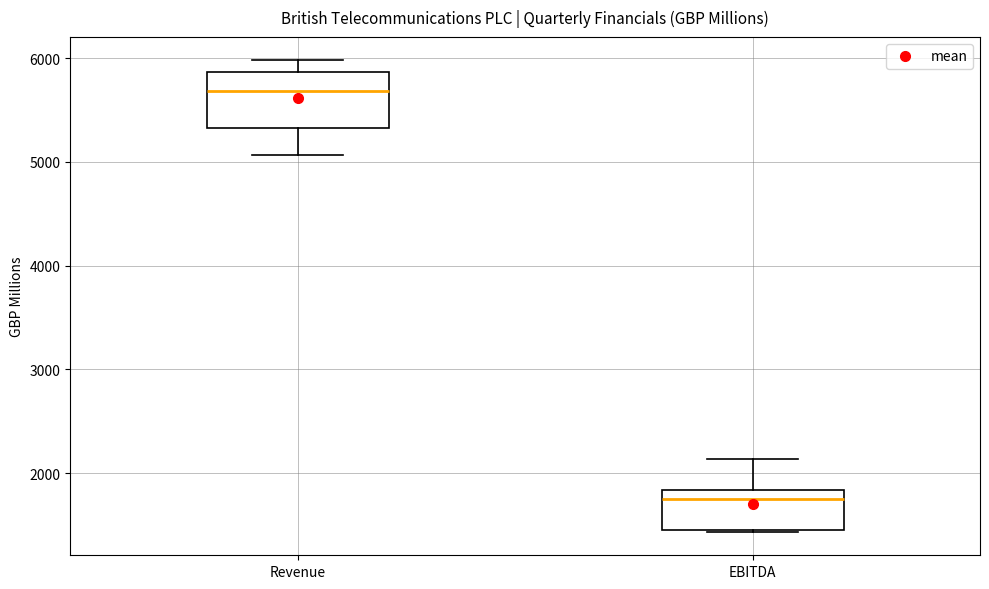

Reading left to right, transcribe this box plot: for each box, give where its median line is, the range the box spans, and where its two whiskers end, as read against the y-axis. The values are not printed on the chart, so give them approximately, as read against the axis.

Revenue: median 5700, box 5300 to 5900, whiskers 5100 to 6000
EBITDA: median 1700, box 1400 to 1800, whiskers 1400 to 2100